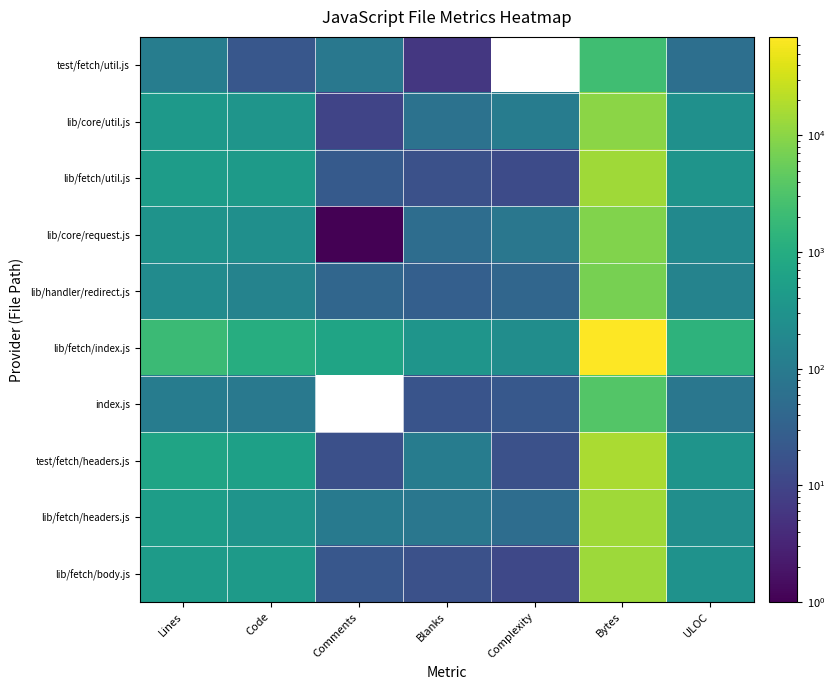

Reading left to right, what are all the values shown in this chart?

test/fetch/util.js: Lines=115	Code=21	Comments=88	Blanks=6	Complexity=0	Bytes=2295	ULOC=60
lib/core/util.js: Lines=407	Code=331	Comments=10	Blanks=66	Complexity=106	Bytes=10216	ULOC=268
lib/fetch/util.js: Lines=473	Code=433	Comments=24	Blanks=16	Complexity=13	Bytes=14083	ULOC=322
lib/core/request.js: Lines=309	Code=254	Comments=1	Blanks=54	Complexity=85	Bytes=8427	ULOC=199
lib/handler/redirect.js: Lines=214	Code=145	Comments=40	Blanks=29	Complexity=40	Bytes=7160	ULOC=145
lib/fetch/index.js: Lines=2039	Code=1042	Comments=661	Blanks=336	Complexity=235	Bytes=69942	ULOC=1342
index.js: Lines=108	Code=90	Comments=0	Blanks=18	Complexity=22	Bytes=3604	ULOC=83
test/fetch/headers.js: Lines=689	Code=565	Comments=15	Blanks=109	Complexity=16	Bytes=16670	ULOC=326
lib/fetch/headers.js: Lines=502	Code=318	Comments=101	Blanks=83	Complexity=53	Bytes=14466	ULOC=248
lib/fetch/body.js: Lines=466	Code=429	Comments=21	Blanks=16	Complexity=11	Bytes=13715	ULOC=292